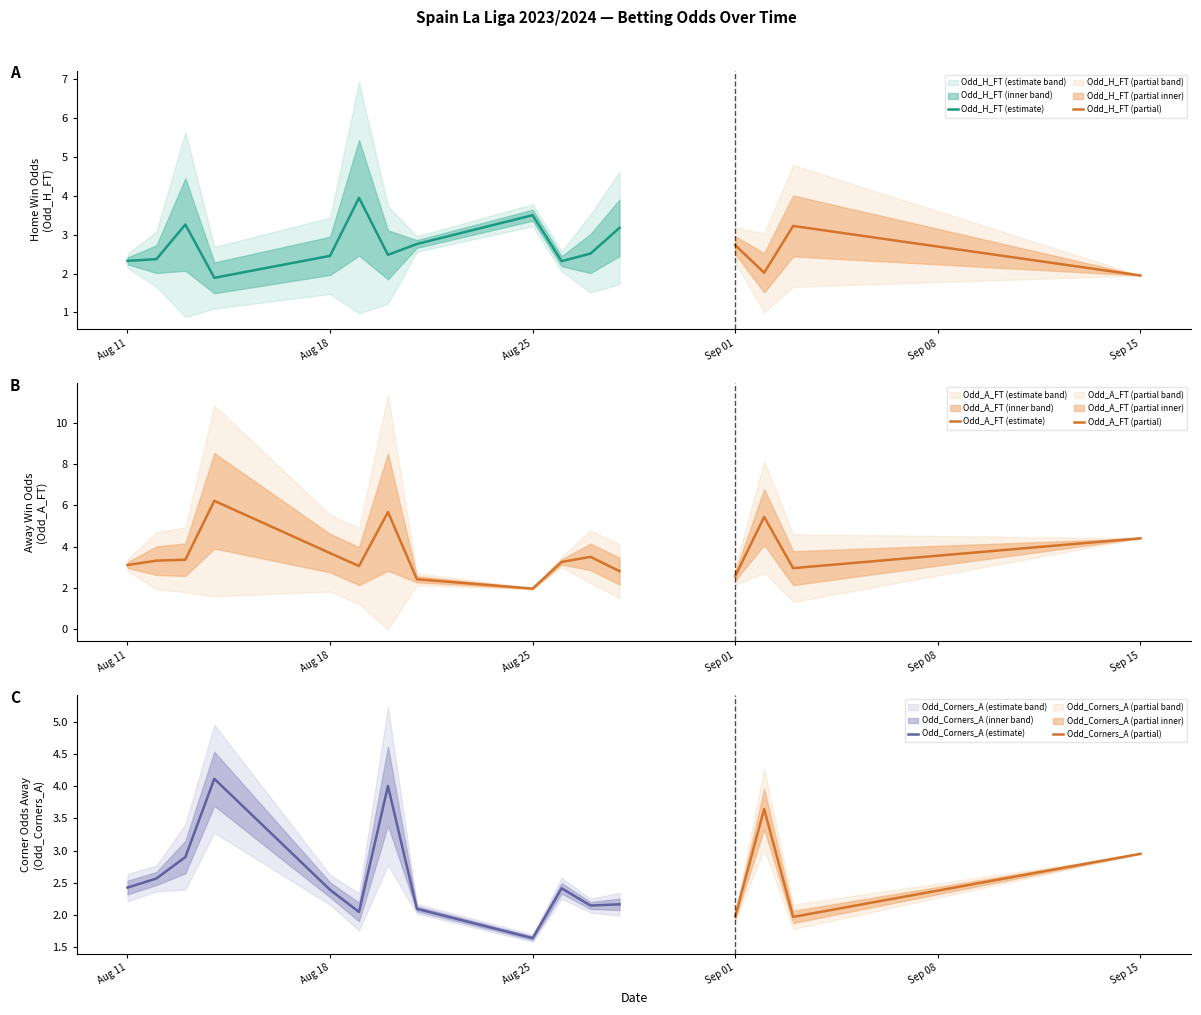

What is the minimum value for Odd_H_FT (estimate)?

1.9